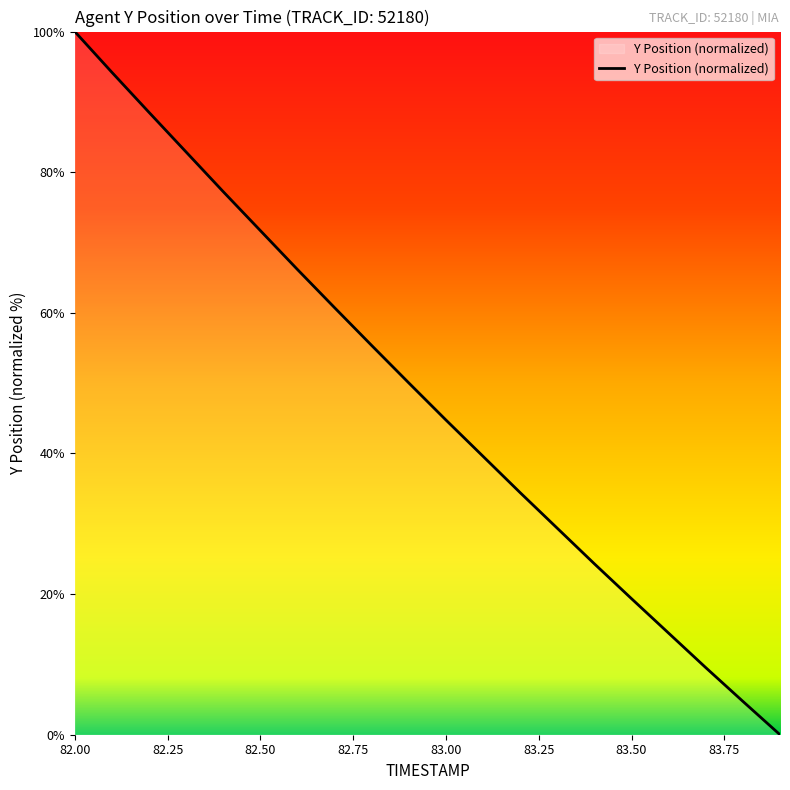

What is the greatest value displayed?

100.0